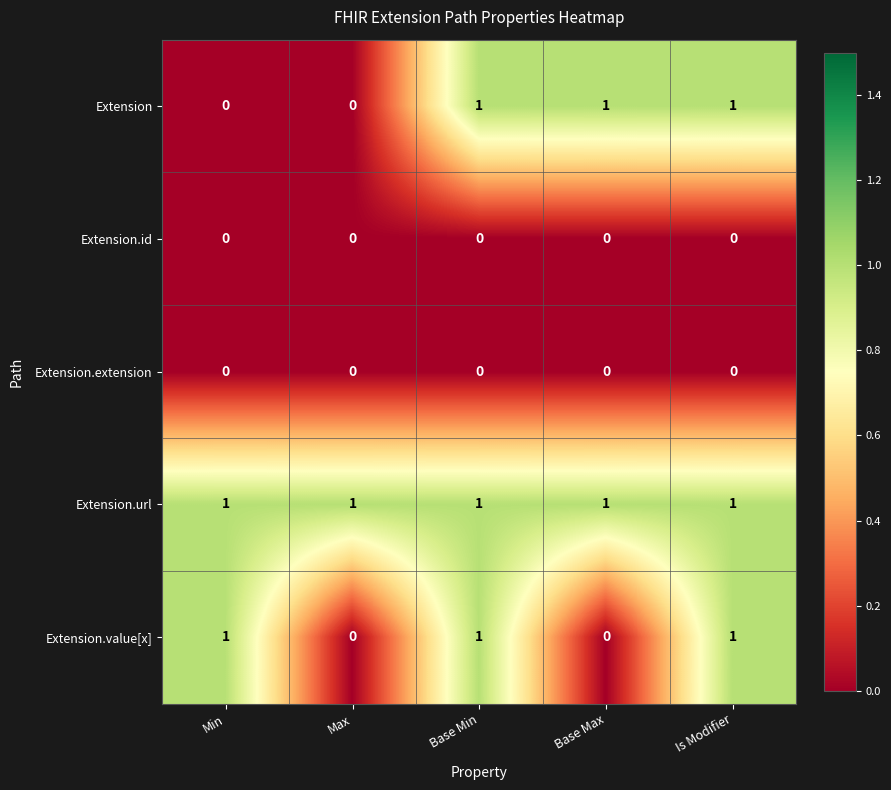

Reading right to left, transcribe all the data shown in this chart.

Extension: 1	1	1	0	0
Extension.id: 0	0	0	0	0
Extension.extension: 0	0	0	0	0
Extension.url: 1	1	1	1	1
Extension.value[x]: 1	0	1	0	1